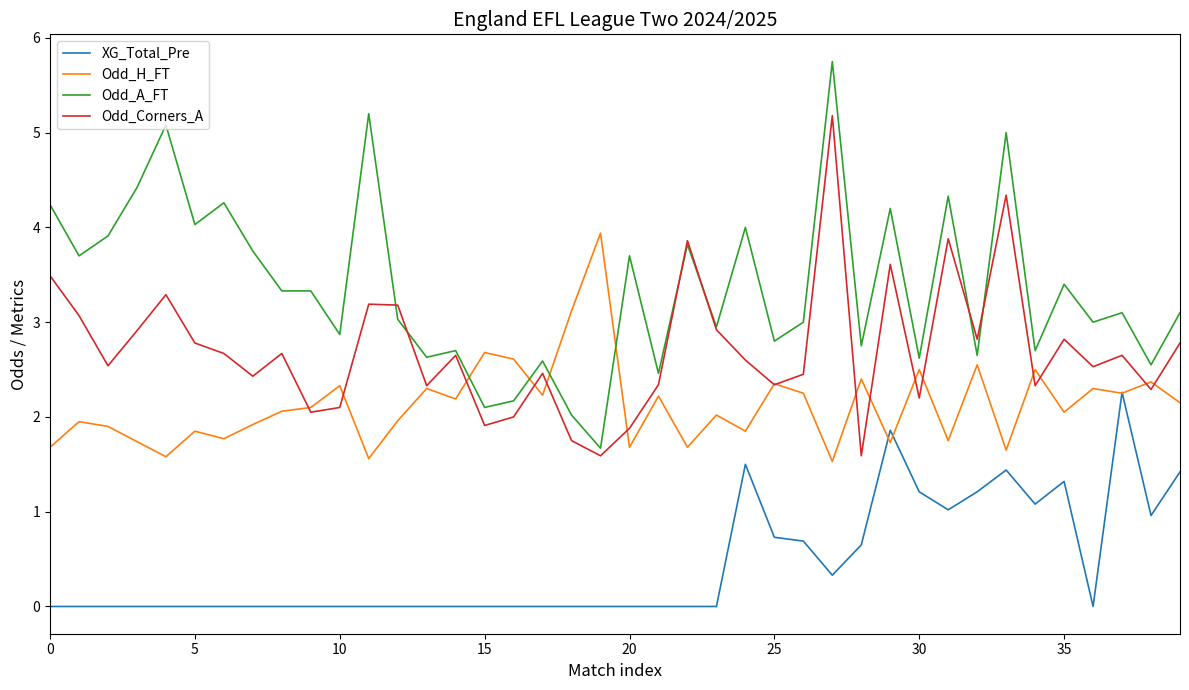

Which series has the largest range (max minus min)?

Odd_A_FT